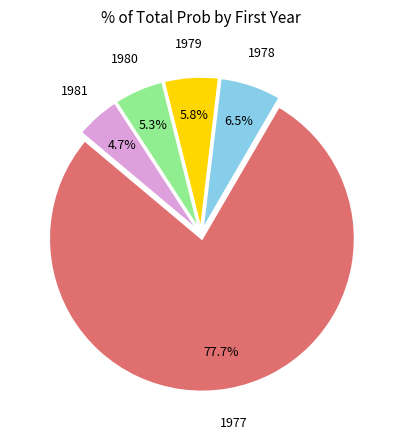

Count the number of slices in the pie.

5